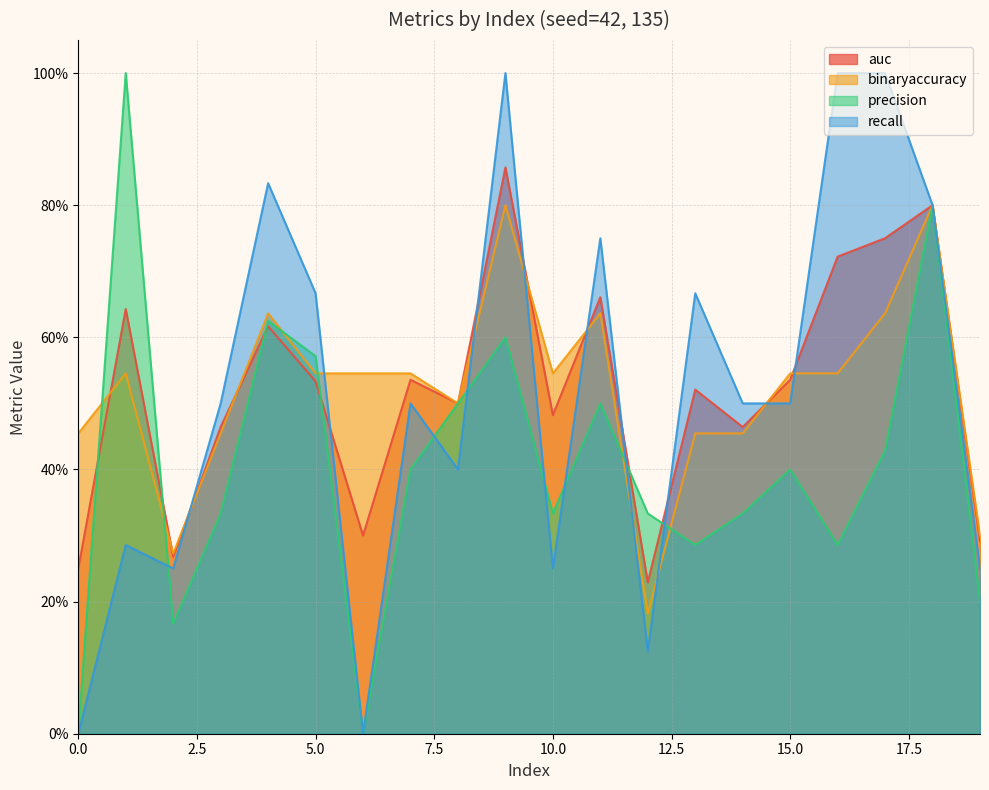

Which series changed the most between 5 and 16?

recall